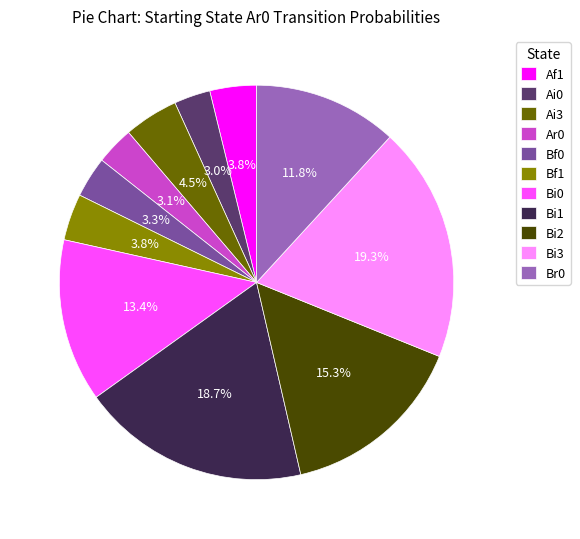

What is the ratio of the value at Bf0 to the value at Af1?

0.9